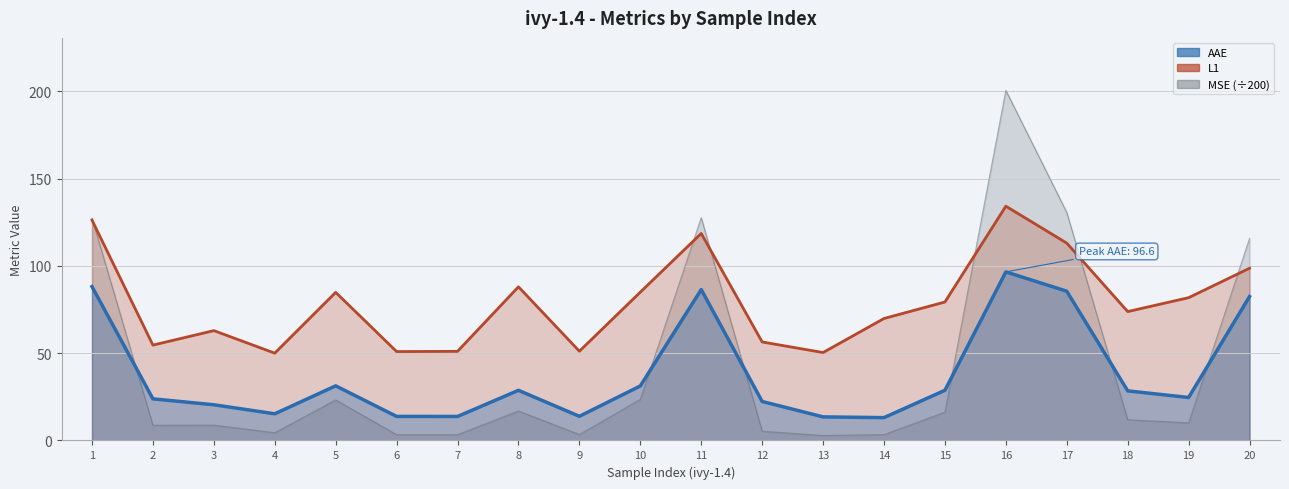

What is the highest value of the MSE series?

200.6